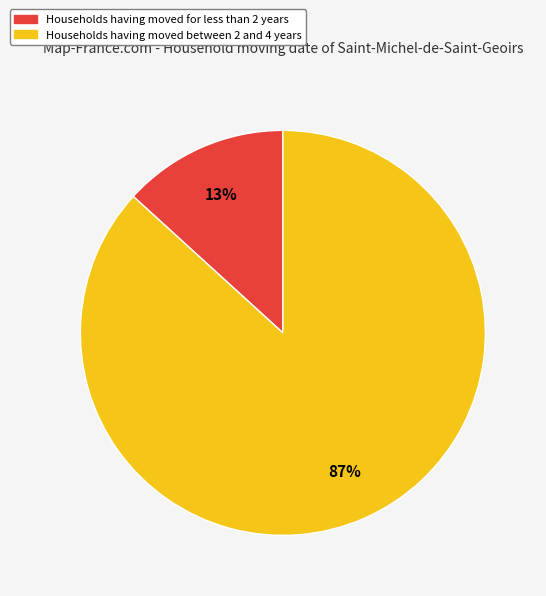

Is there any slice that represents more than half of the pie?

Yes